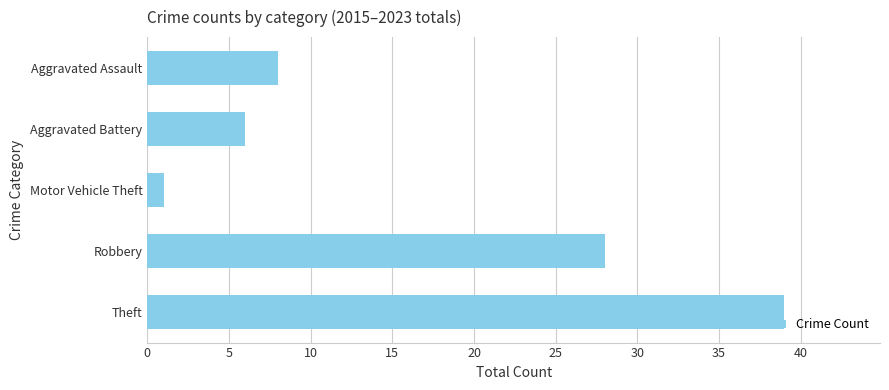

What is the difference between the values at Theft and Motor Vehicle Theft?

38